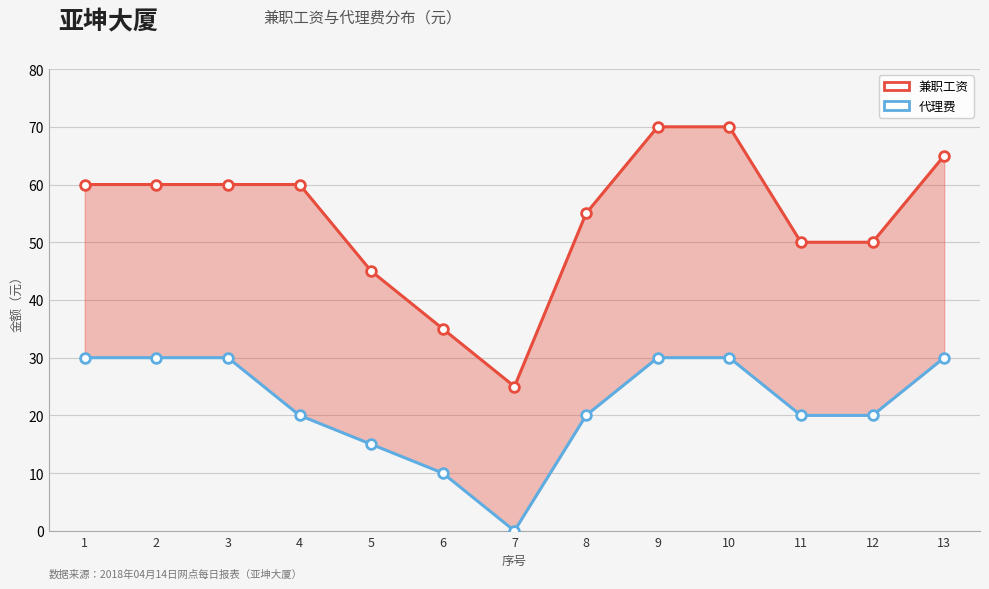

What is the total value across all series at 9?

100